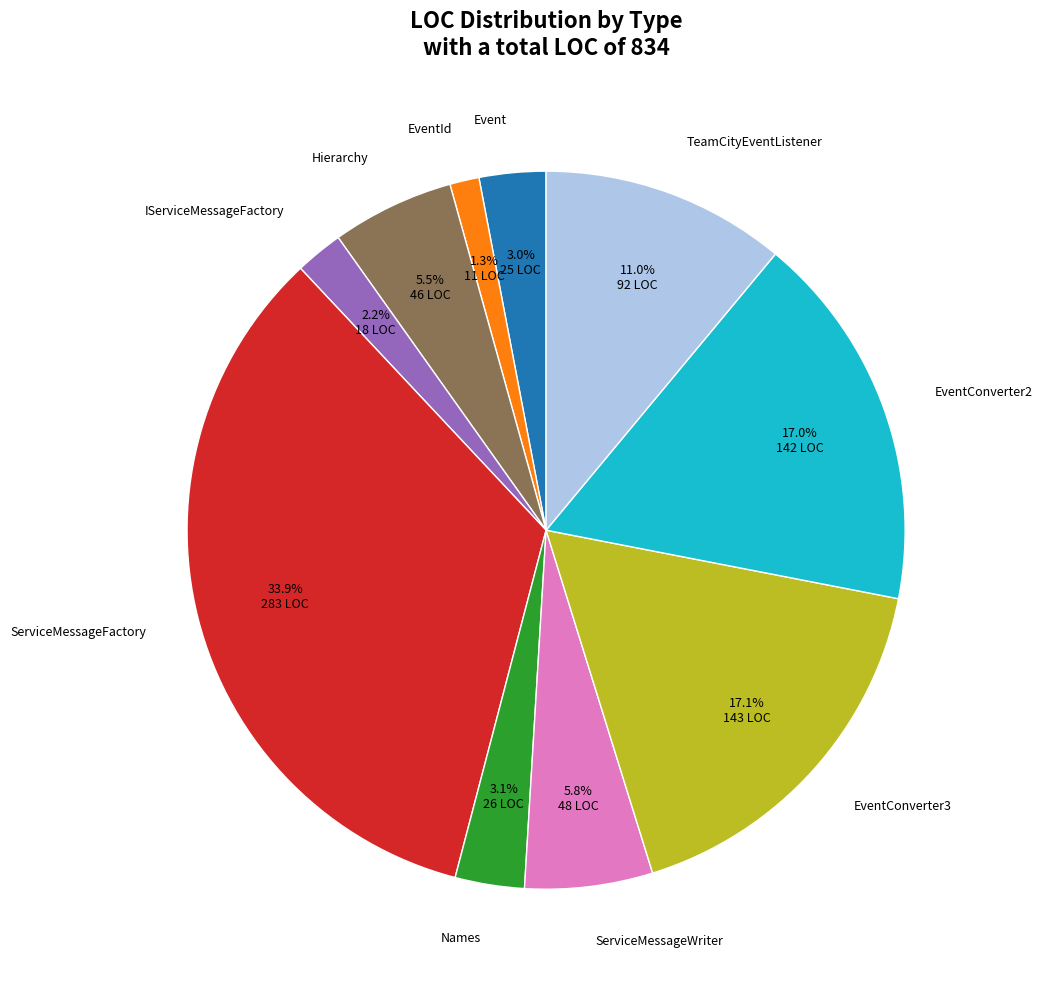

Is it true that EventId is 11% of the pie?

False